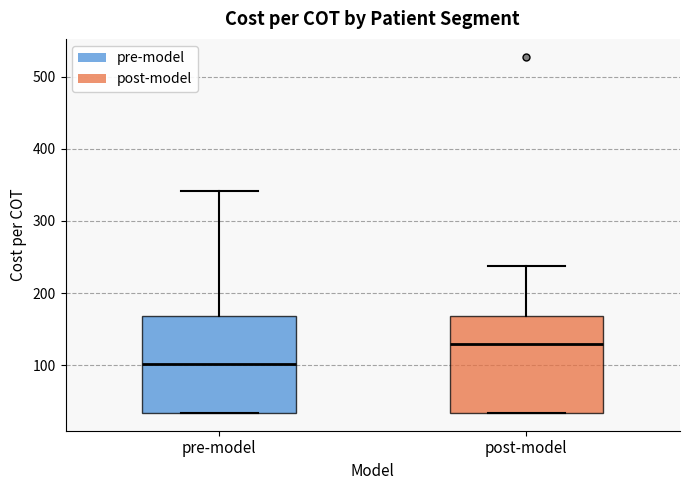

Where does the median line of the box for post-model sit on the y-axis? The values are not printed on the chart, so give them approximately, as read against the axis.

130